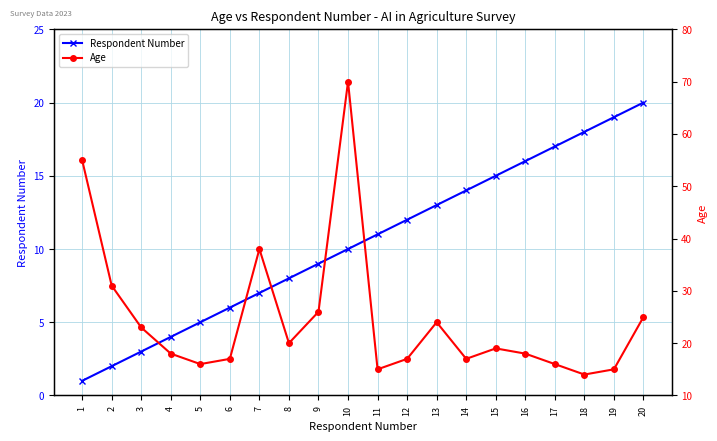

Between which two adjacent categories do Age and Respondent Number first intersect?

16 and 17